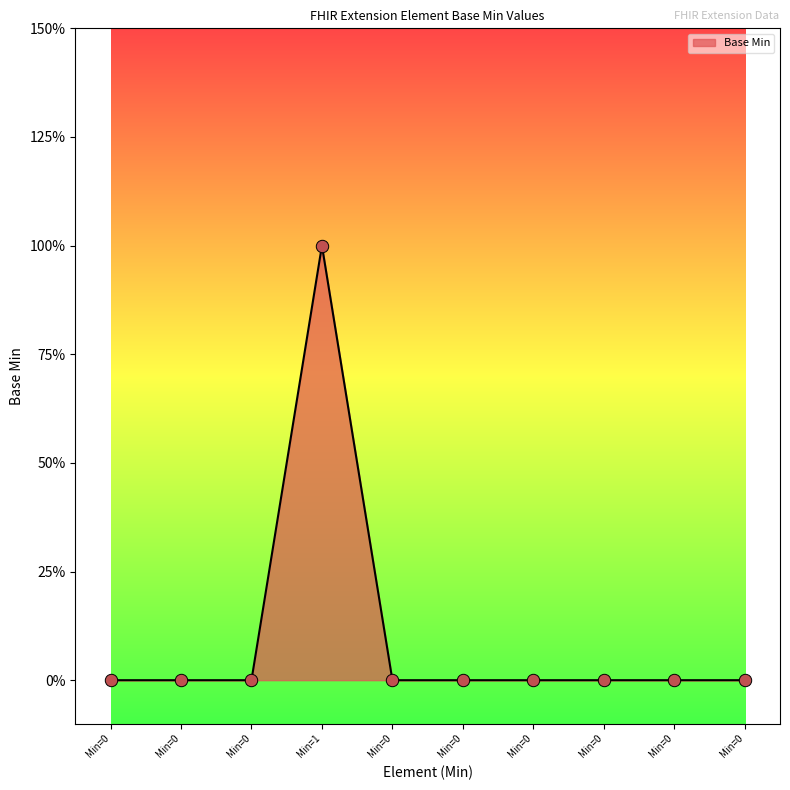

Is this an area chart (filled region under the line)?

Yes